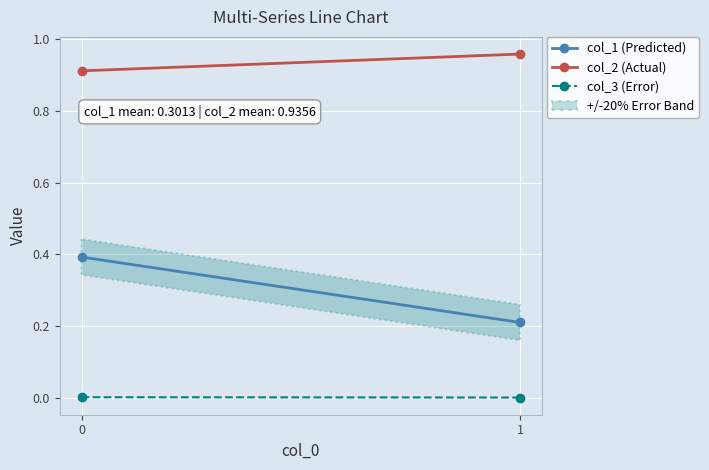

Rank the series by their maximum value, from lowest to highest.

col_3 (Error), col_1 (Predicted), col_2 (Actual)